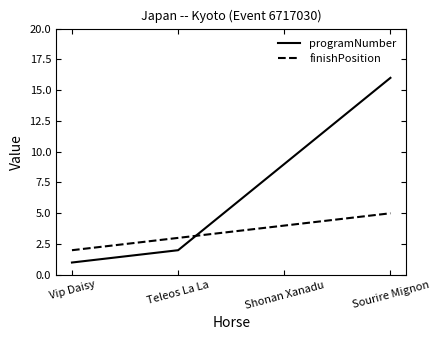

Reading right to left, what are all the values shown in this chart?

programNumber: Sourire Mignon=16	Shonan Xanadu=9	Teleos La La=2	Vip Daisy=1
finishPosition: Sourire Mignon=5	Shonan Xanadu=4	Teleos La La=3	Vip Daisy=2